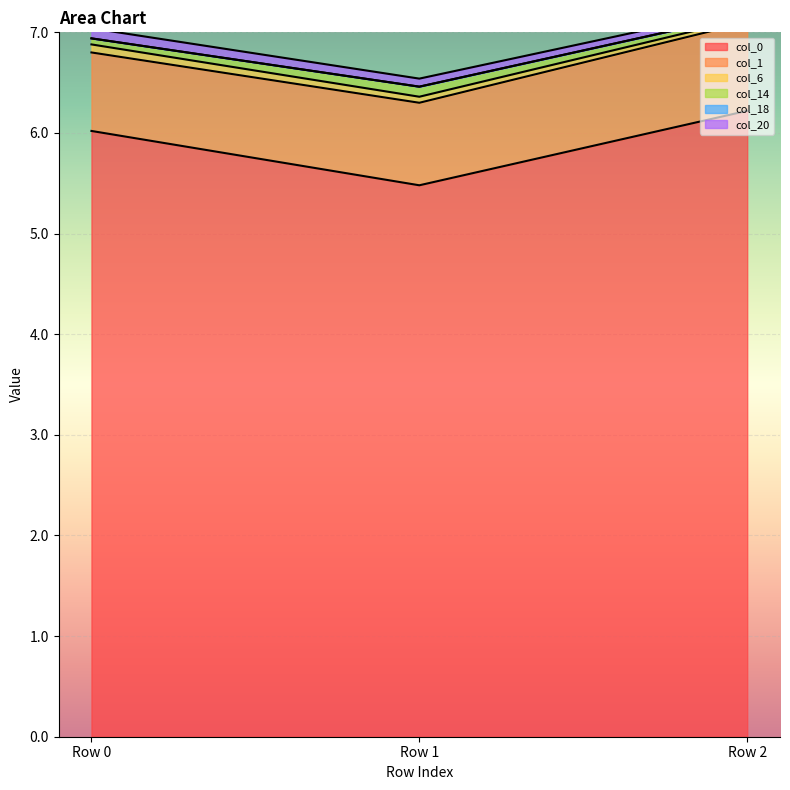

At Row 2, list the series in order from smallest to largest.

col_18, col_6, col_14, col_20, col_1, col_0